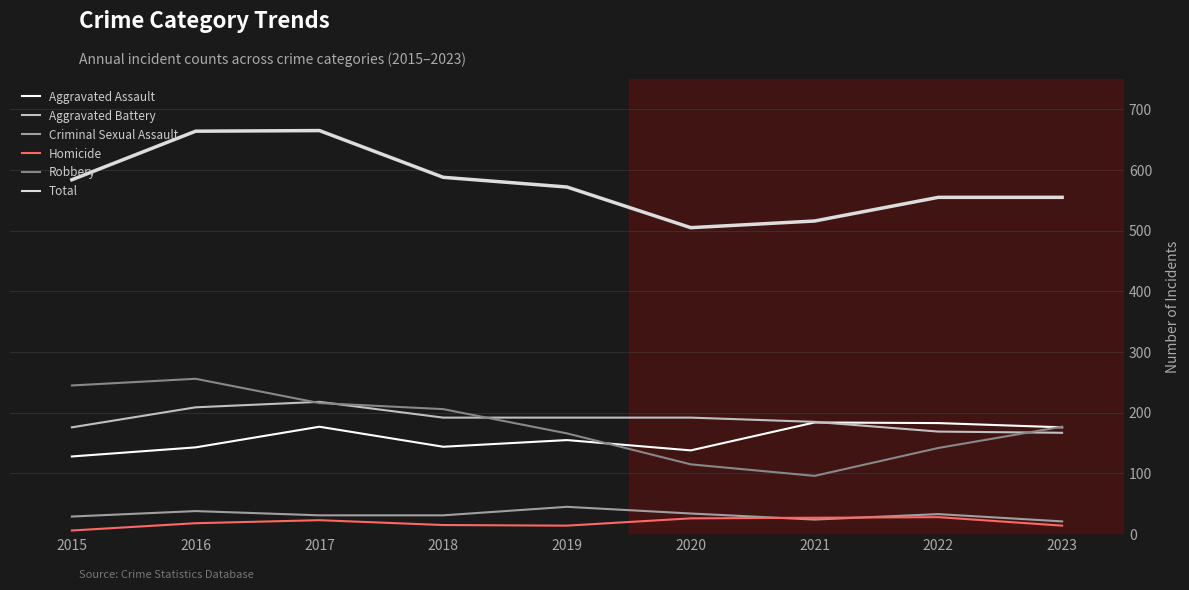

What is the difference between the second highest and minimum values in the Criminal Sexual Assault series?

17